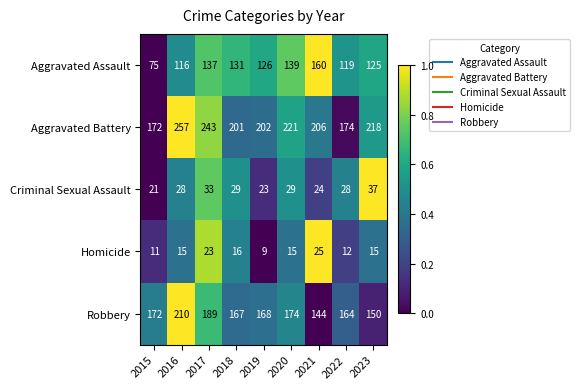

What is the greatest value displayed?

257